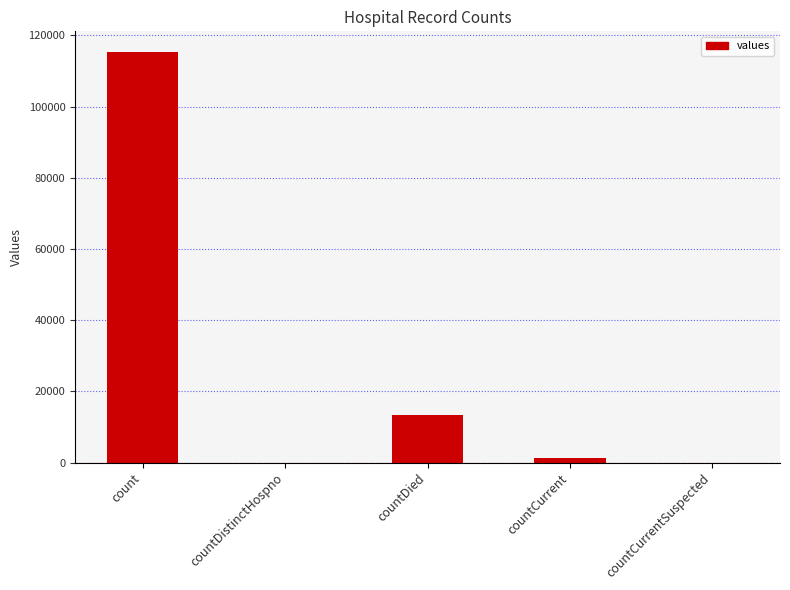

Are the bars horizontal?

No